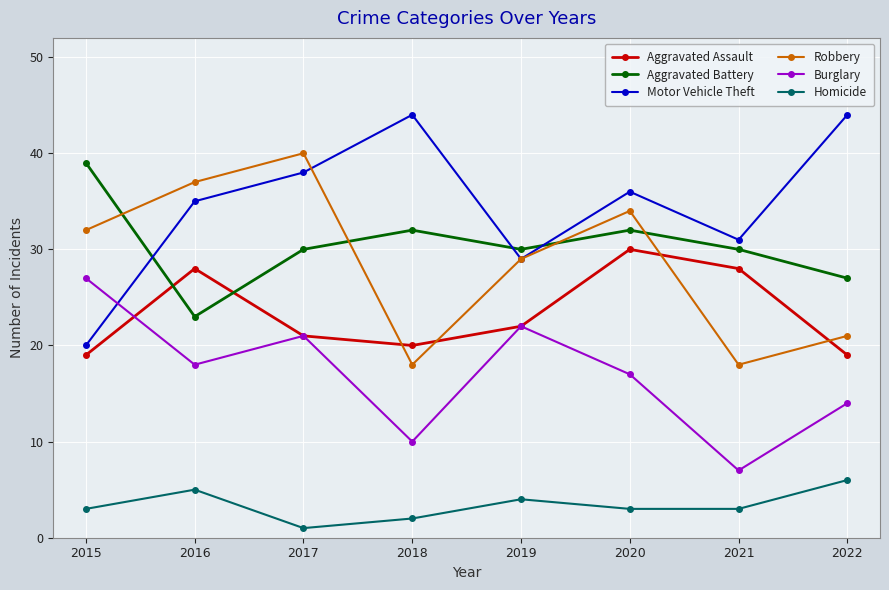

What is the total value across all series at 2021?

117